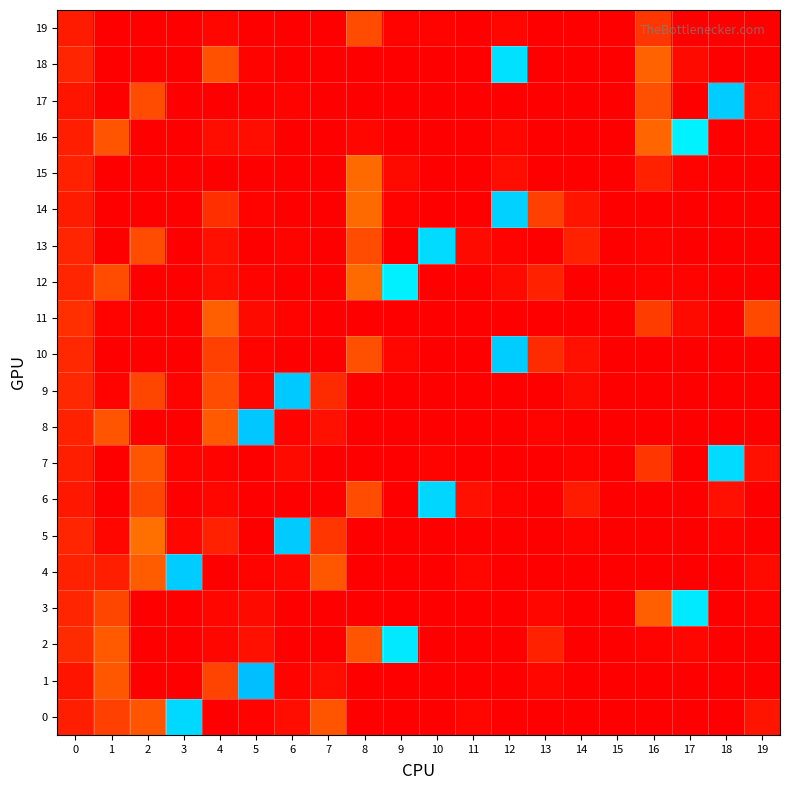

At how many categories does at least one series exceed 0?

20